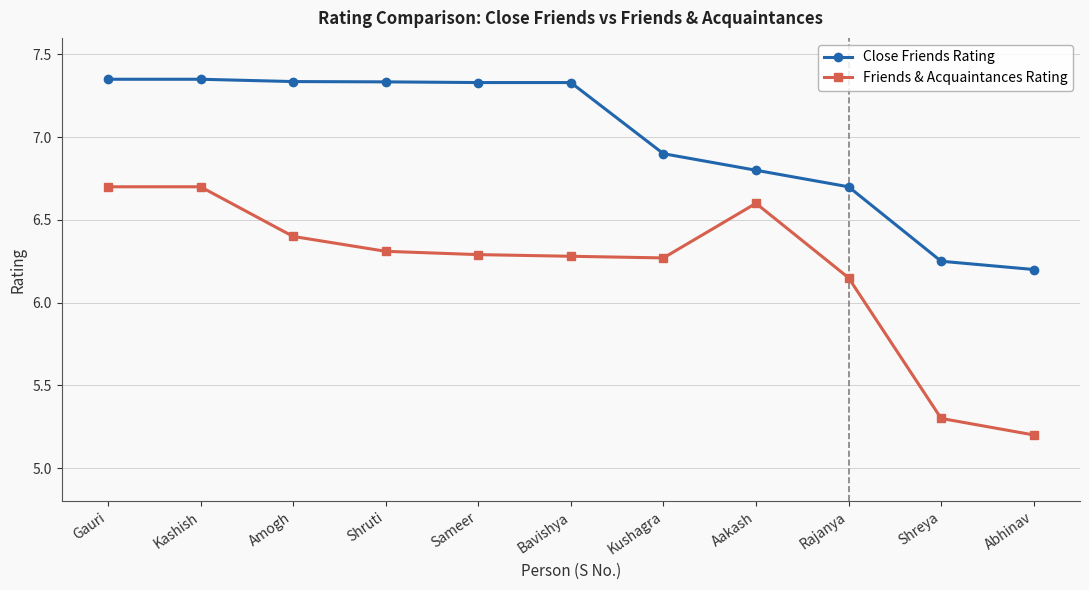

Is the value of Close Friends Rating at Gauri greater than the value of Friends & Acquaintances Rating at Abhinav?

Yes